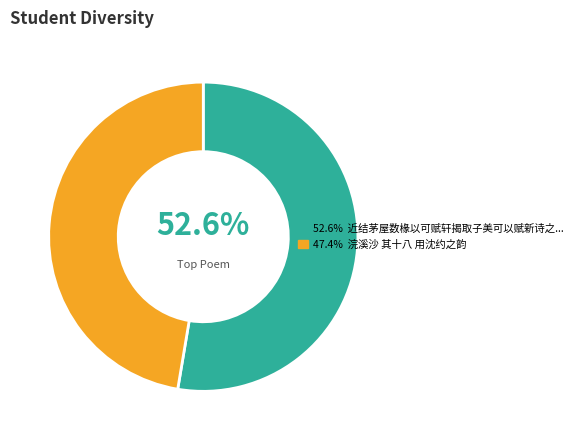

Is there any slice that represents more than half of the pie?

Yes